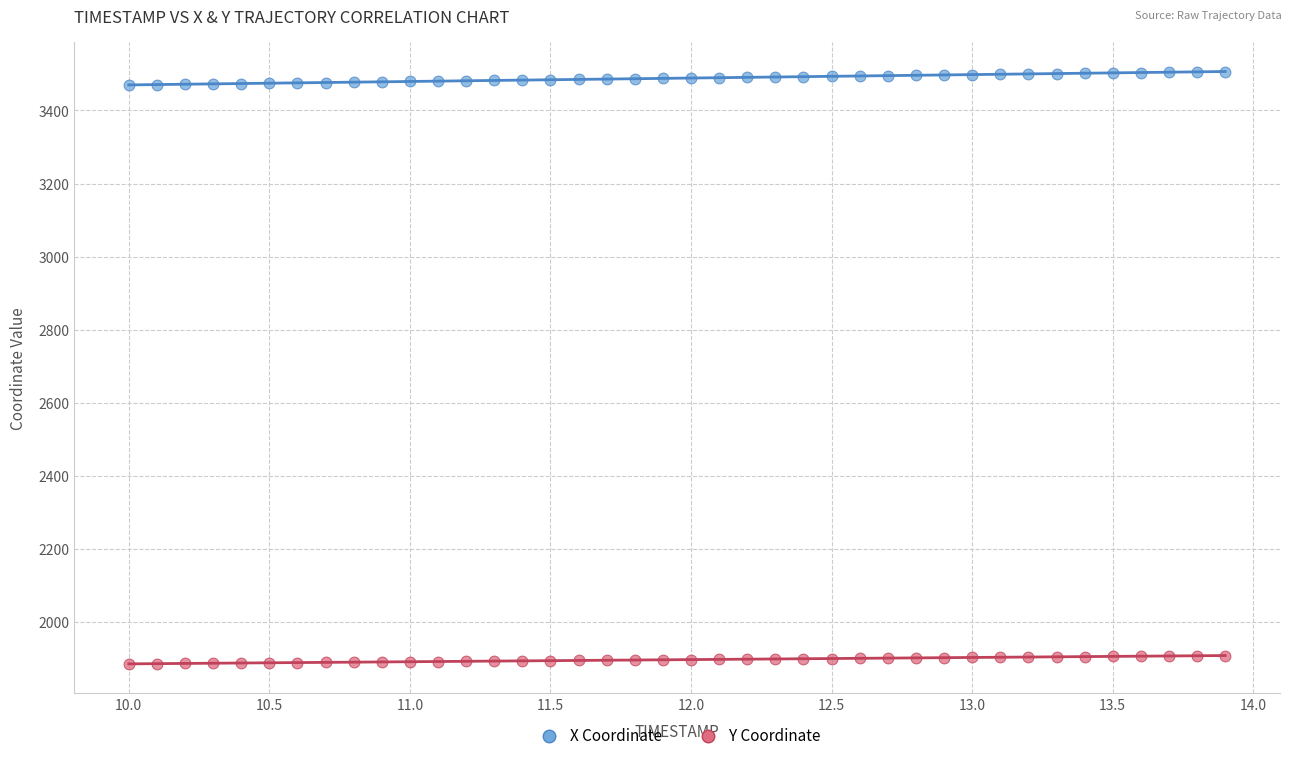

Which series has the widest spread of Y values?

X Coordinate